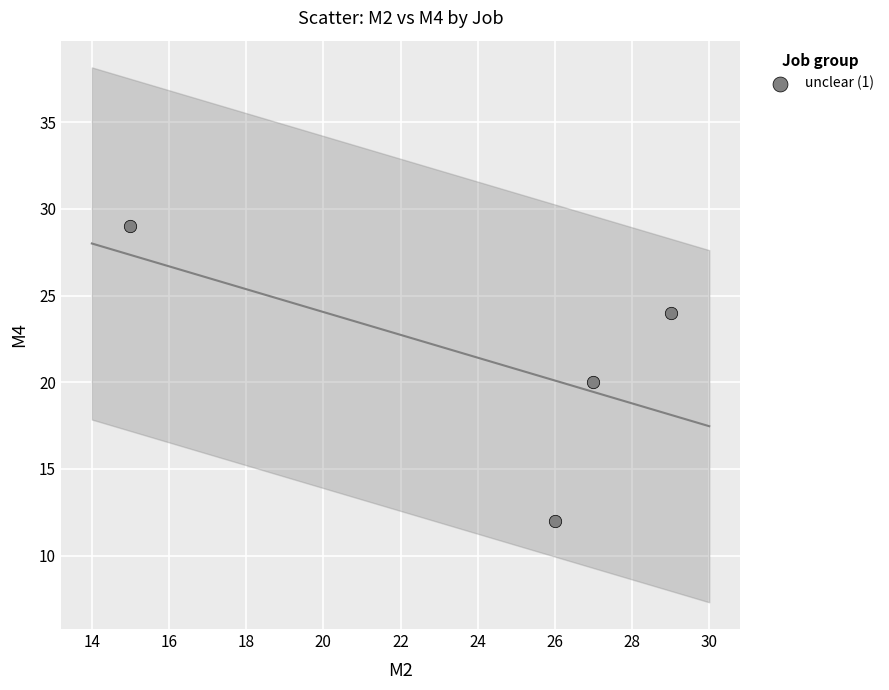

What is the average Y value?

21